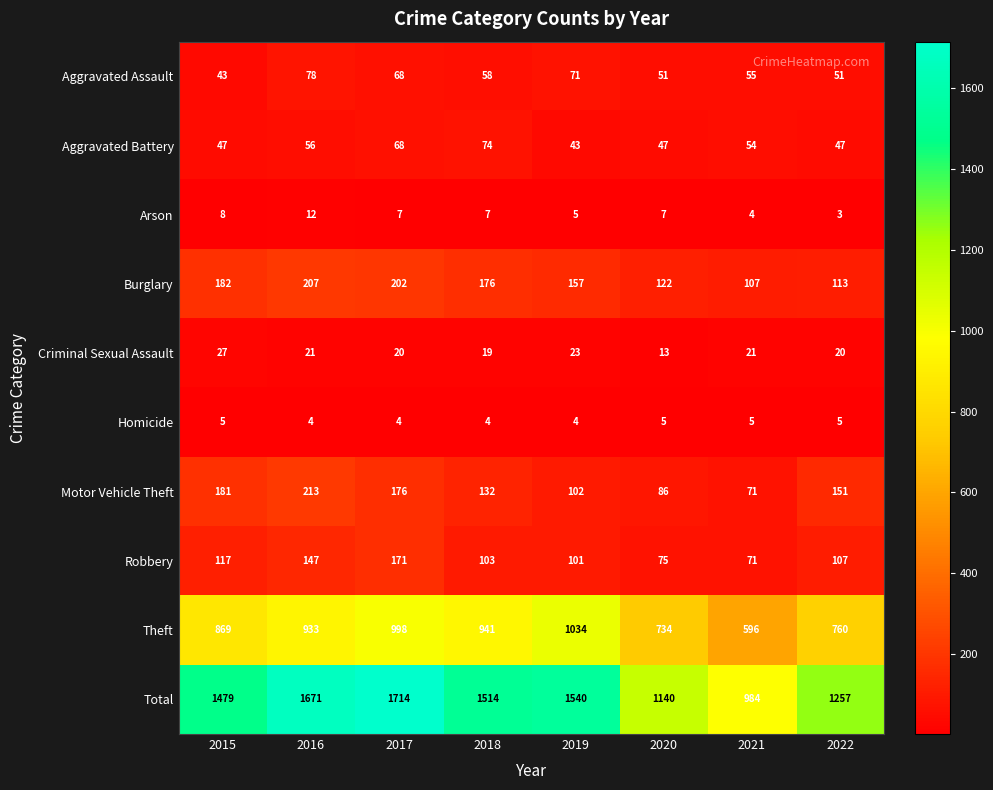

What is the sum of the Robbery values at 2019 and 2020?

176